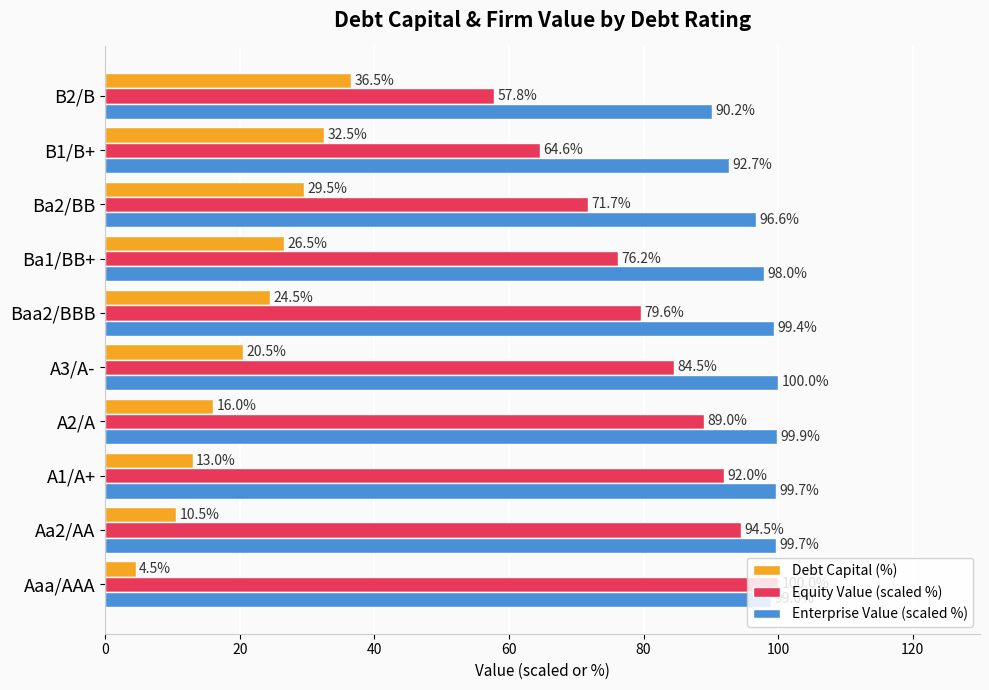

True or false: Equity Value (scaled %) has a value of 156.4 at Aa2/AA.

False